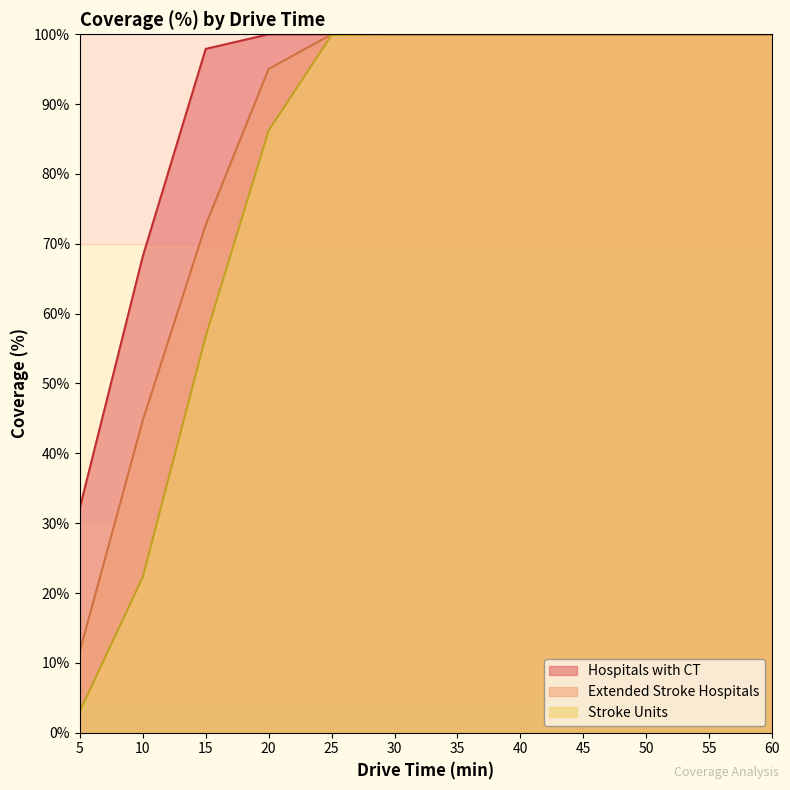

What is the value of the Extended Stroke Hospitals point at the 1st from the left?

11.6